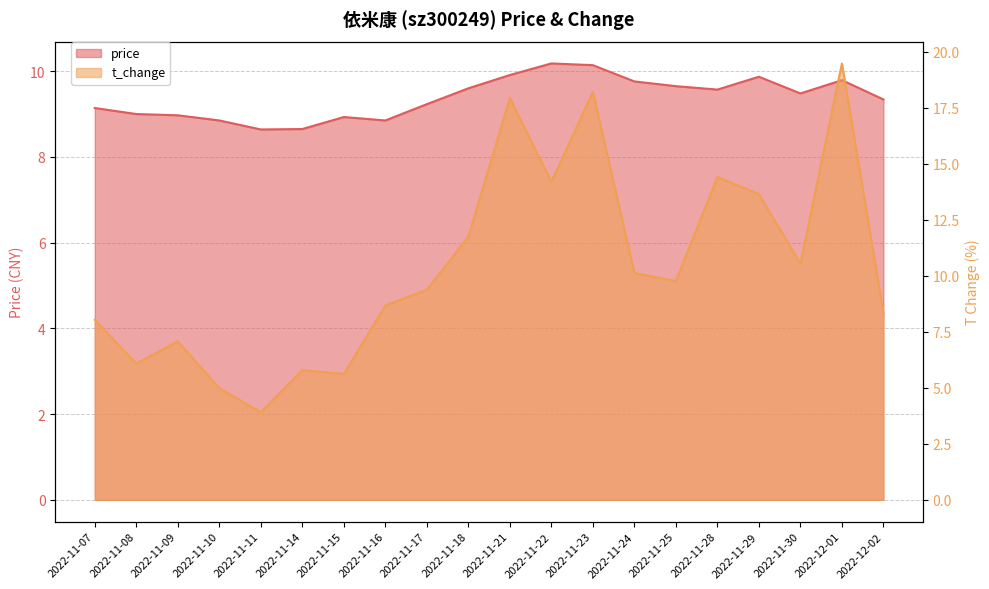

Is the value of price at 2022-11-08 greater than the value of t_change at 2022-11-28?

No